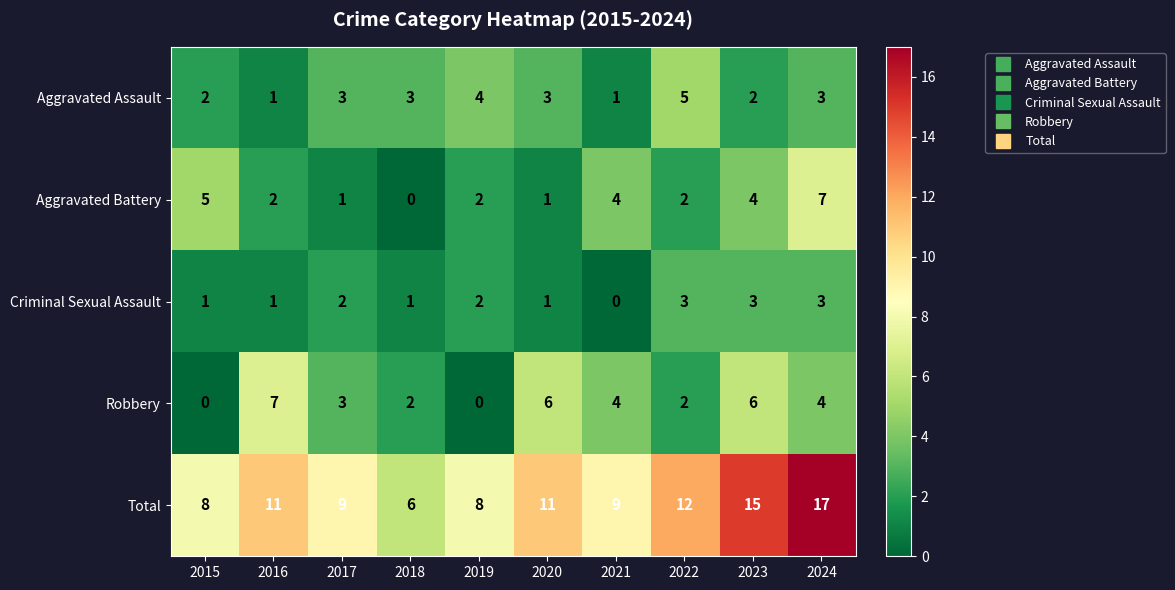

At 2015, list the series in order from smallest to largest.

Robbery, Criminal Sexual Assault, Aggravated Assault, Aggravated Battery, Total